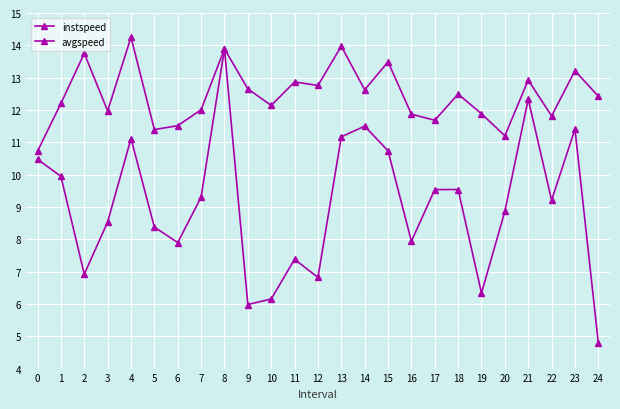

How many lines are shown in the chart?

2